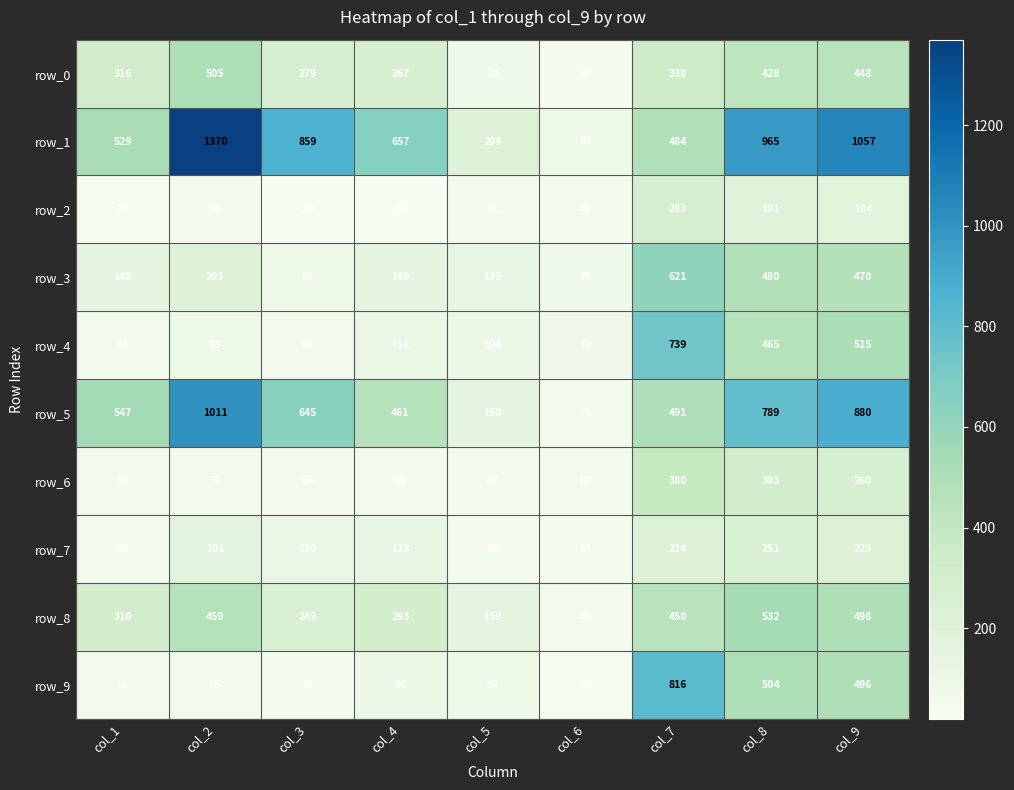

At how many categories does at least one series exceed 917?

3